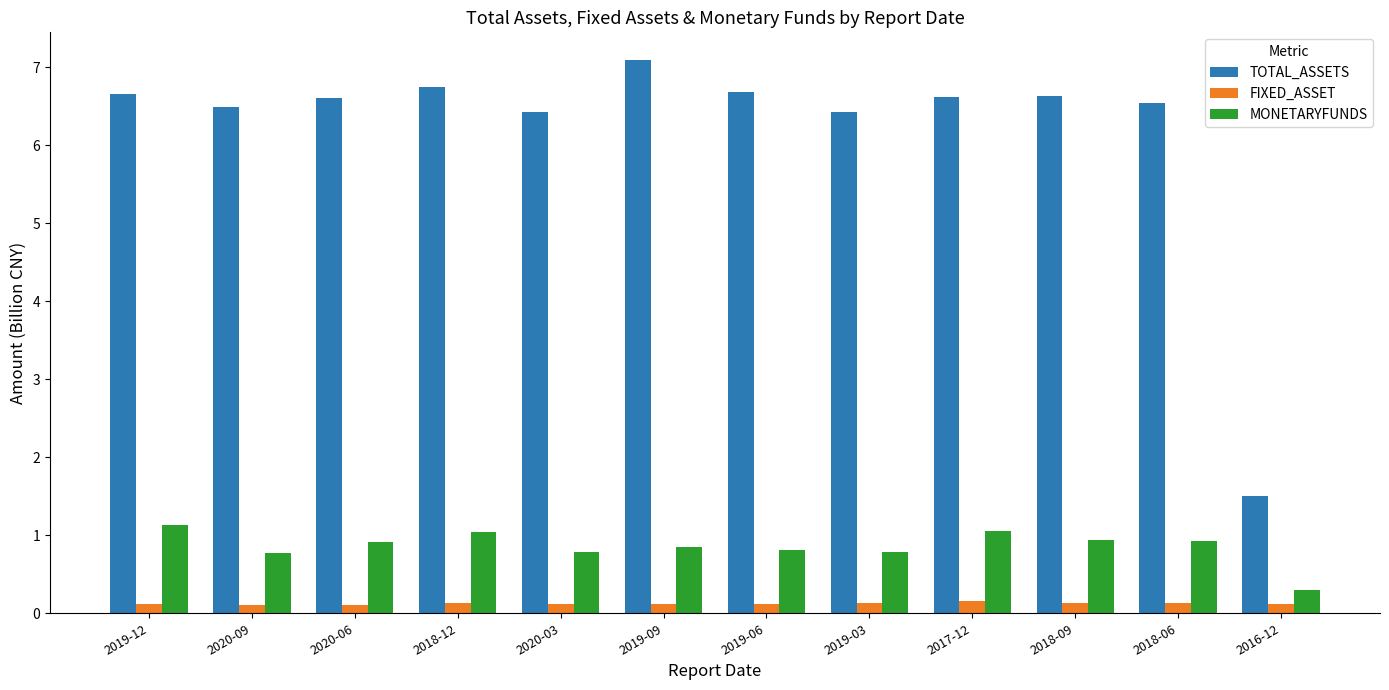

The value of TOTAL_ASSETS at 2019-06 is 6.7. True or false?

True